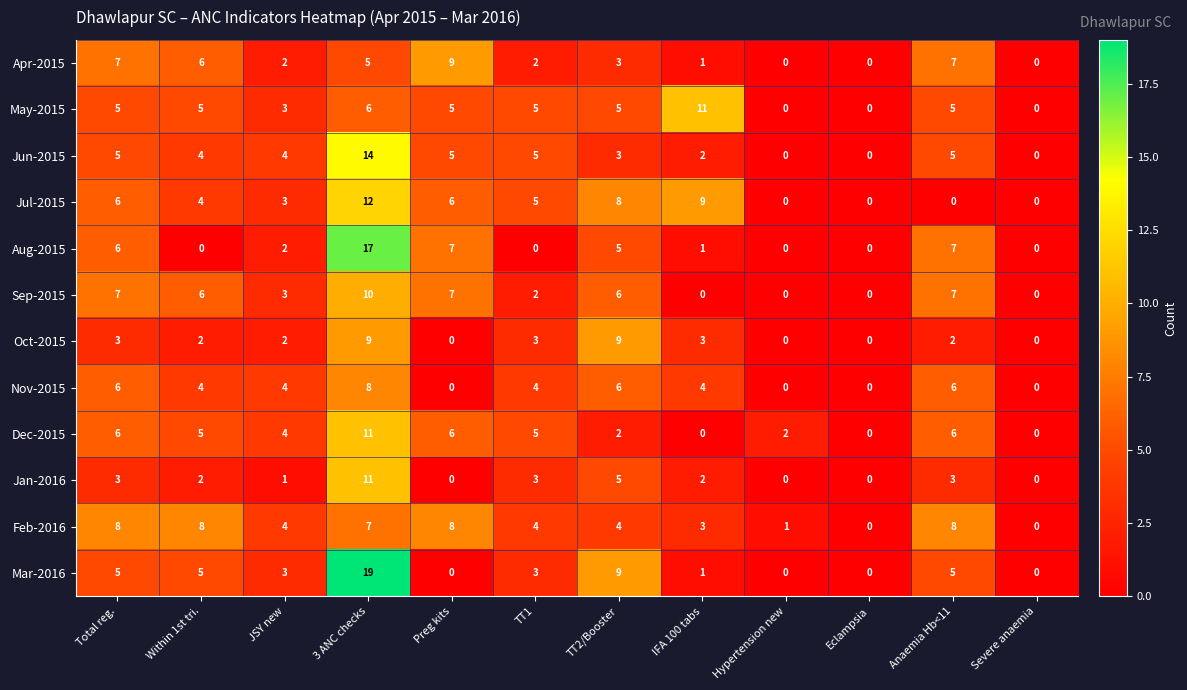

What is the sum of all Dec-2015 values?

47